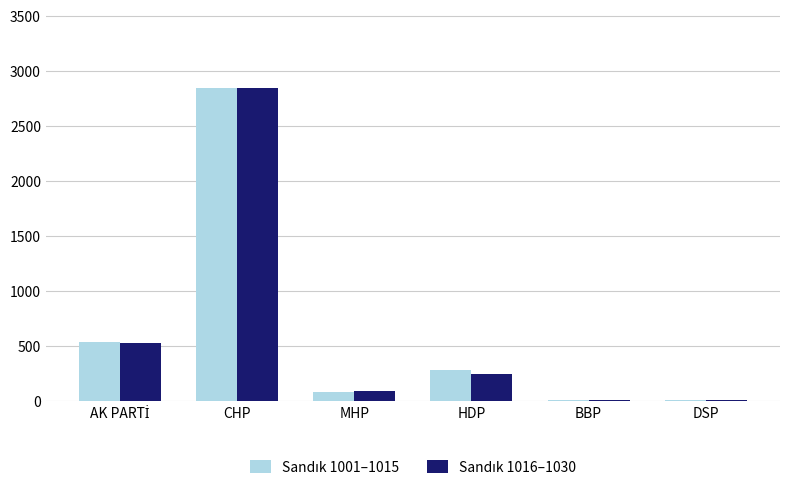

At which category is the sum across all series the highest?

CHP